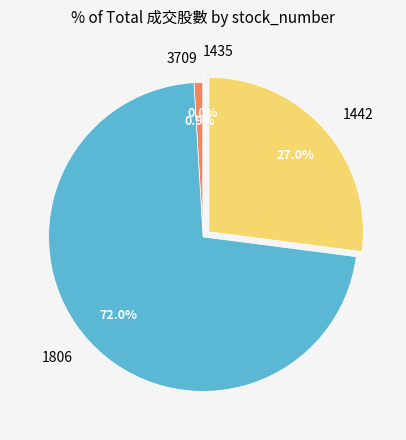

Do 1442 and 1806 together represent more than half of the pie?

Yes